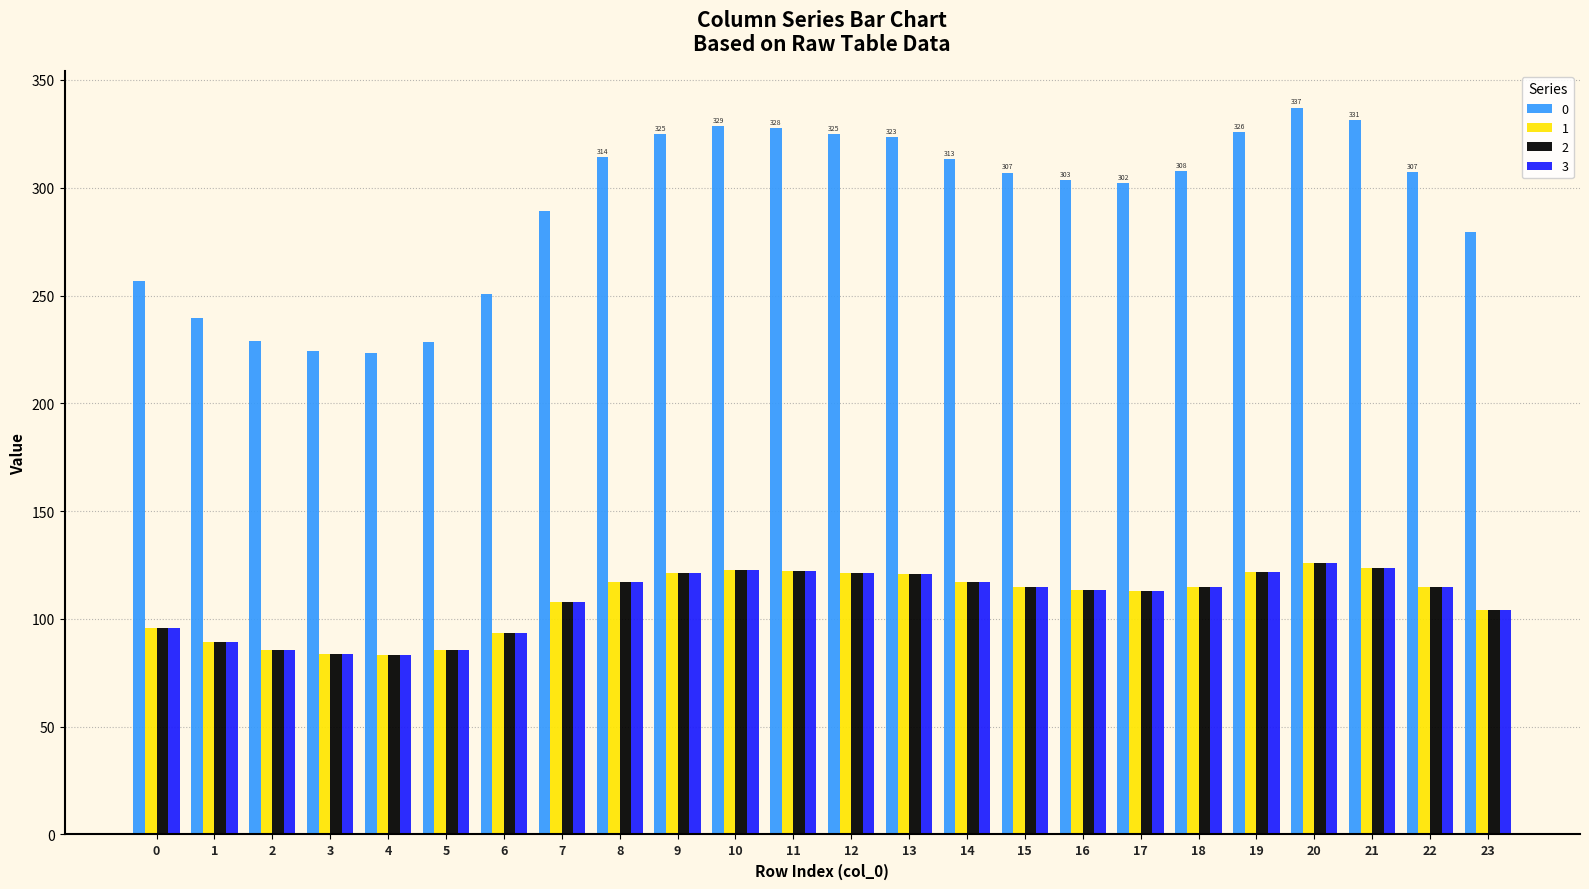

What is the total value across all series at 20?

714.8